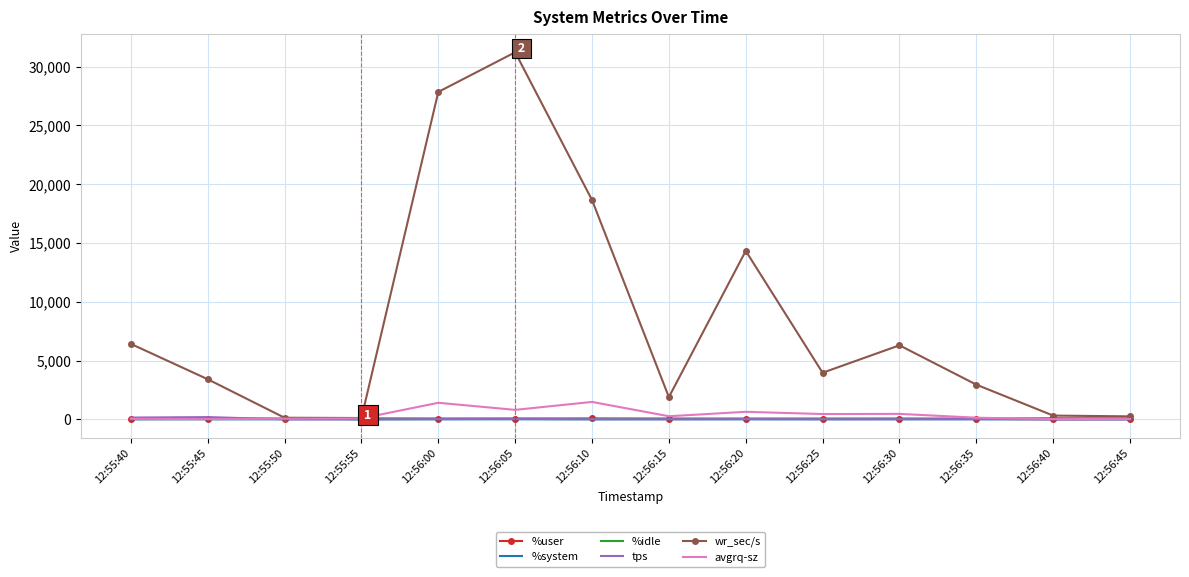

Between 12:55:40 and 12:56:35, which series saw the biggest shift?

wr_sec/s